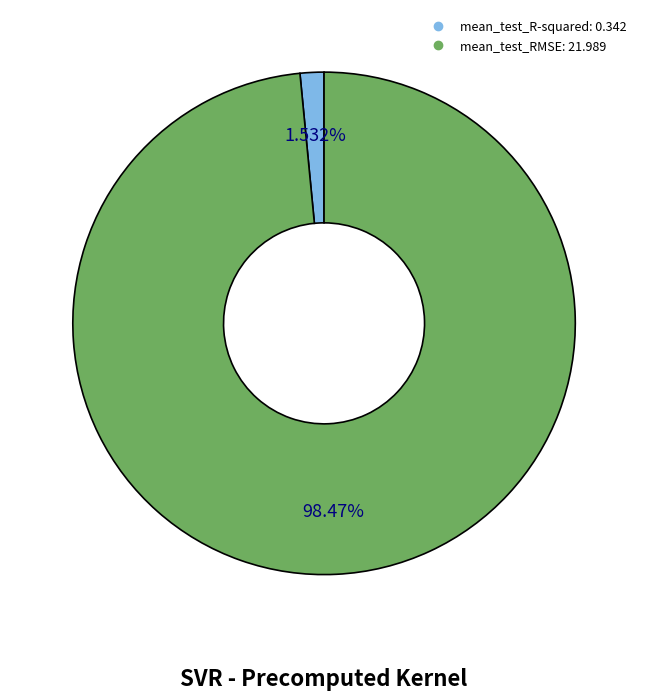

Which slice is the largest?

mean_test_RMSE